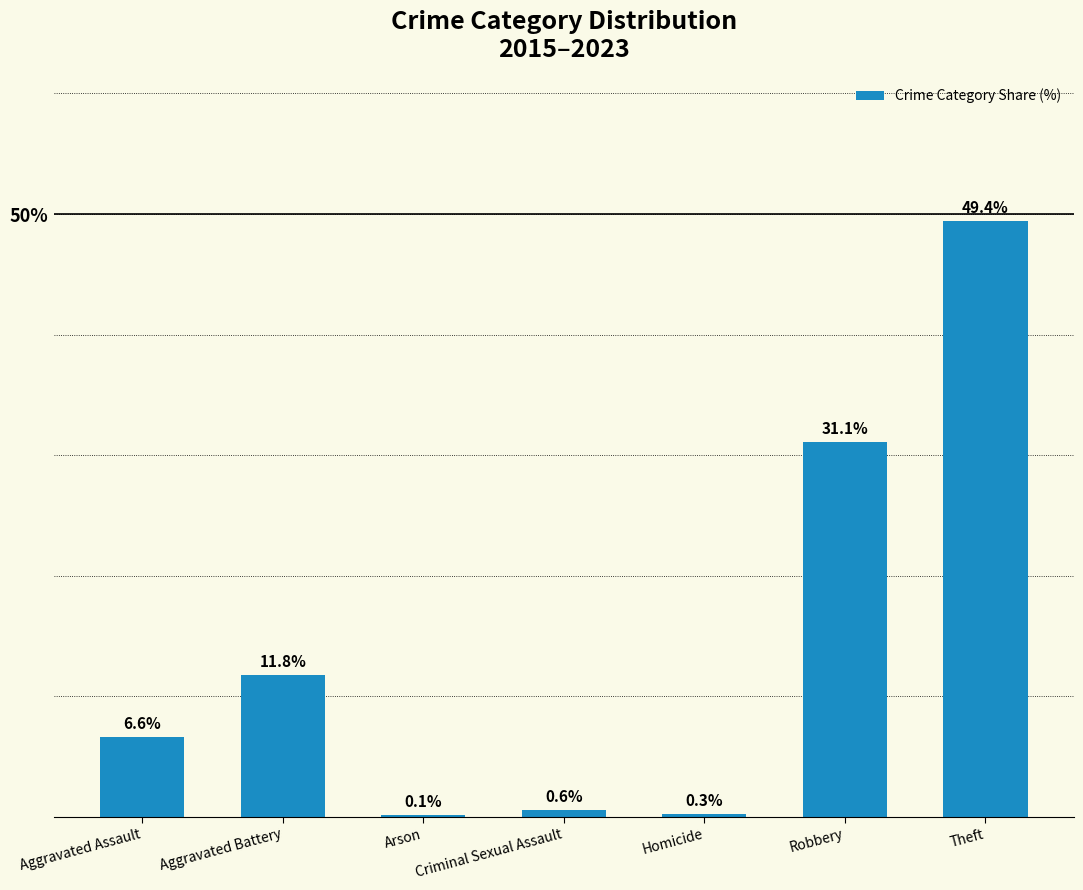

What is the sum of all values?

100.0